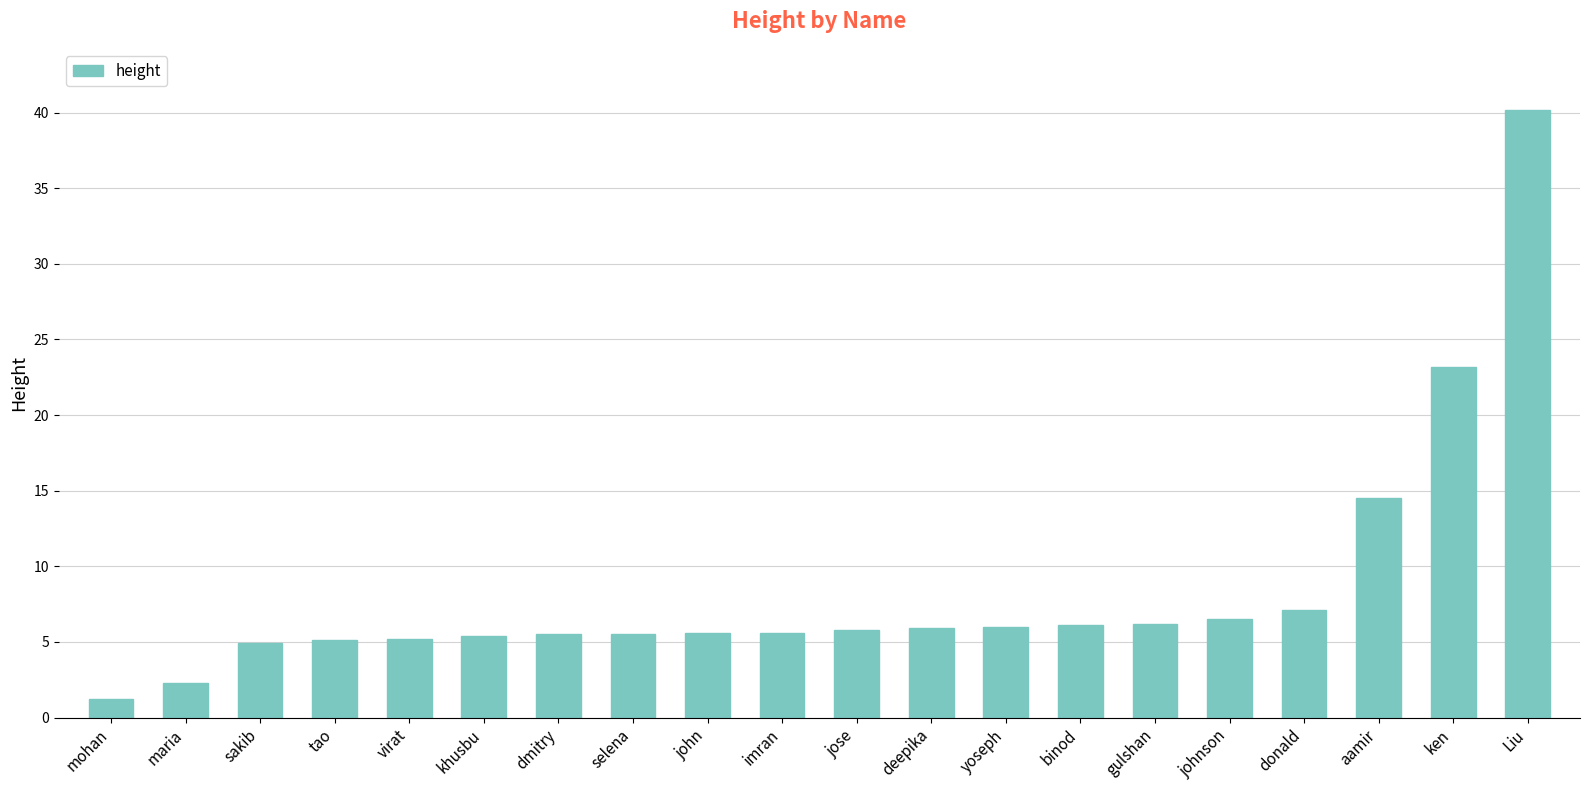

True or false: the data shows 5.1 at tao.

True